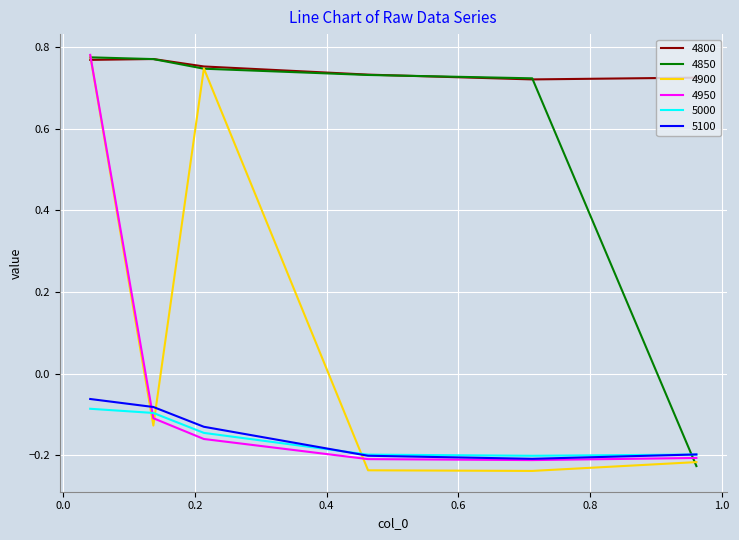

Which series has the largest total across all categories?

4800